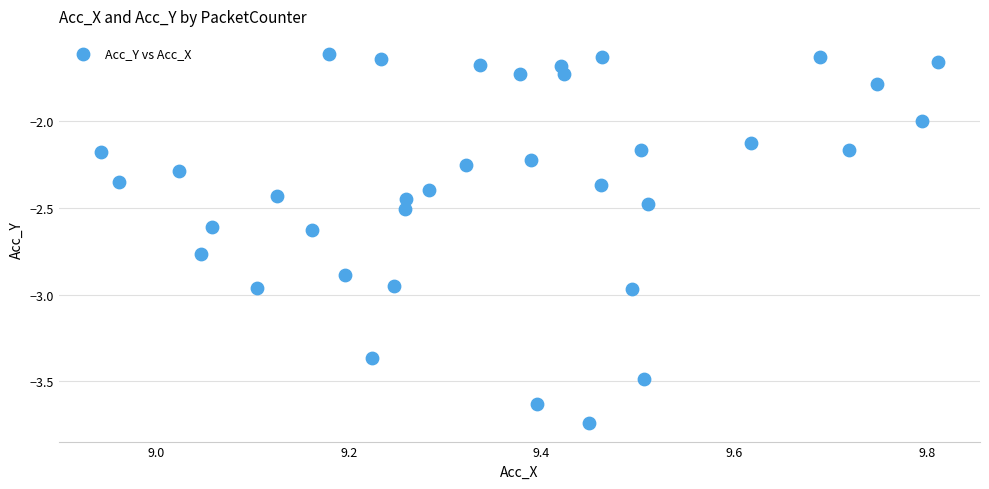

What is the range of X values (max minus min)?

0.9